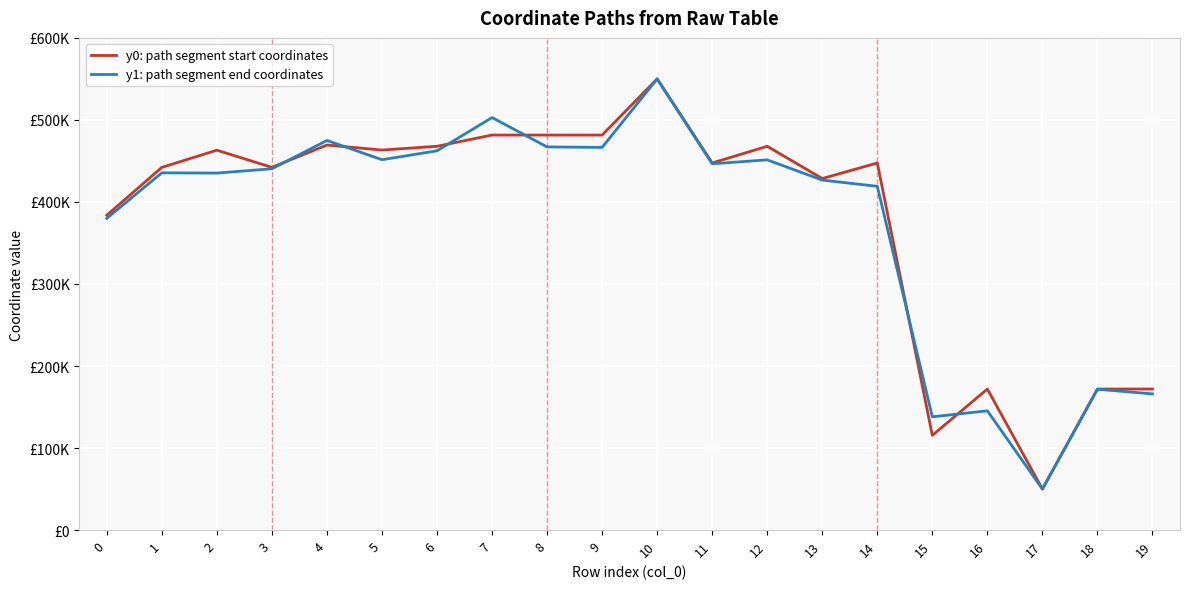

True or false: y0: path segment start coordinates and y1: path segment end coordinates cross at least once.

True